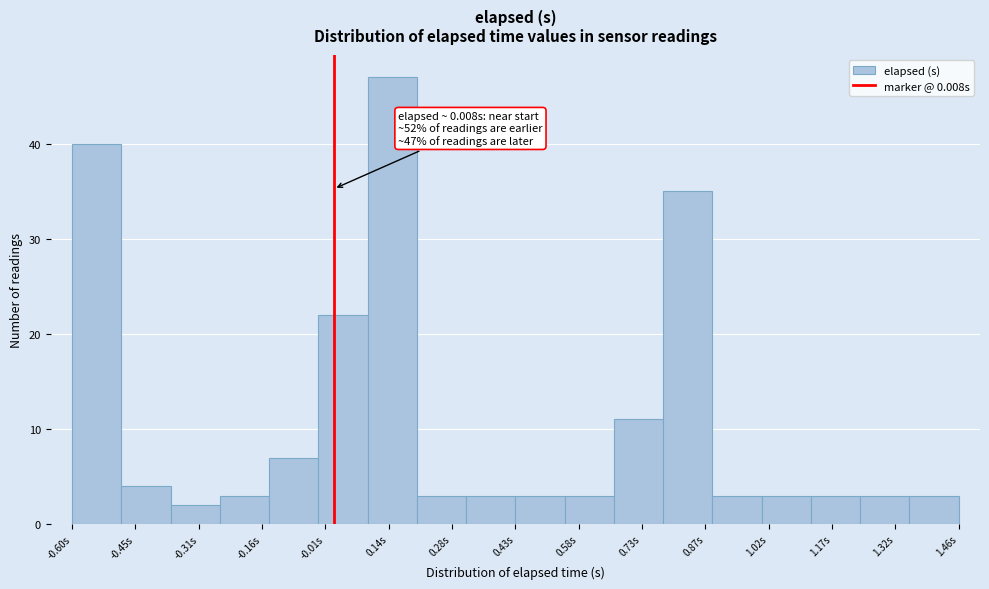

Which range on the x-axis has the tallest bar?

0.08 to 0.20